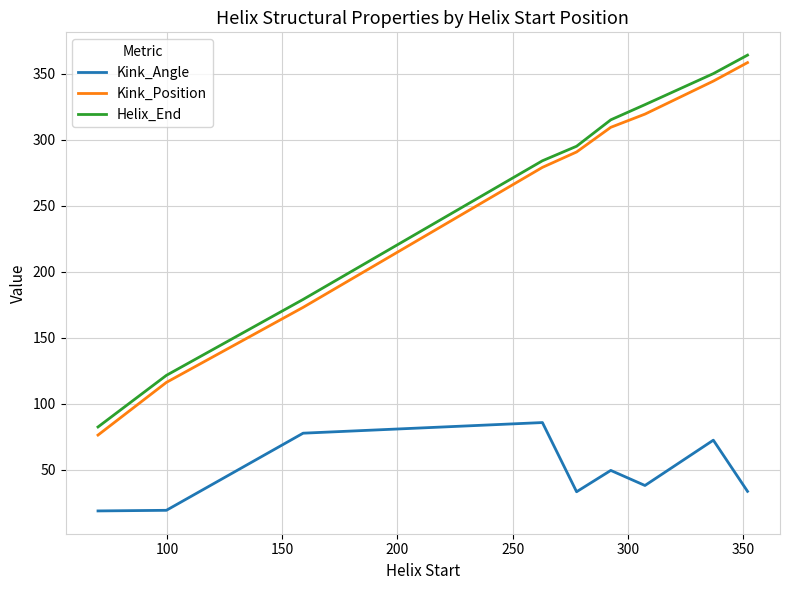

What is the maximum value shown in the chart?

364.0